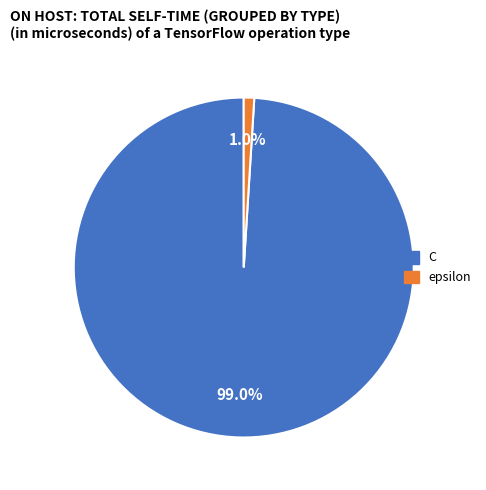

What is the largest slice in the pie chart?

C